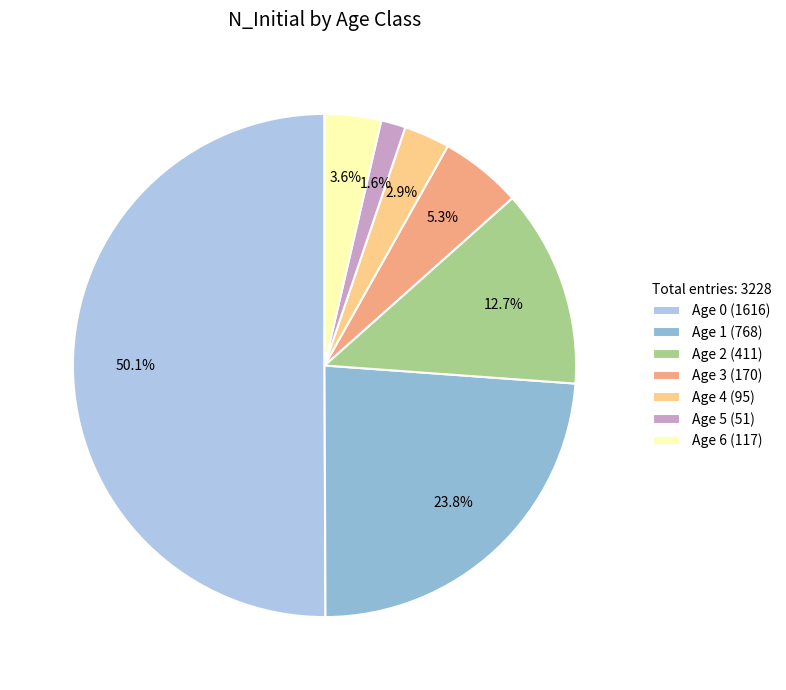

Count the number of slices in the pie.

7